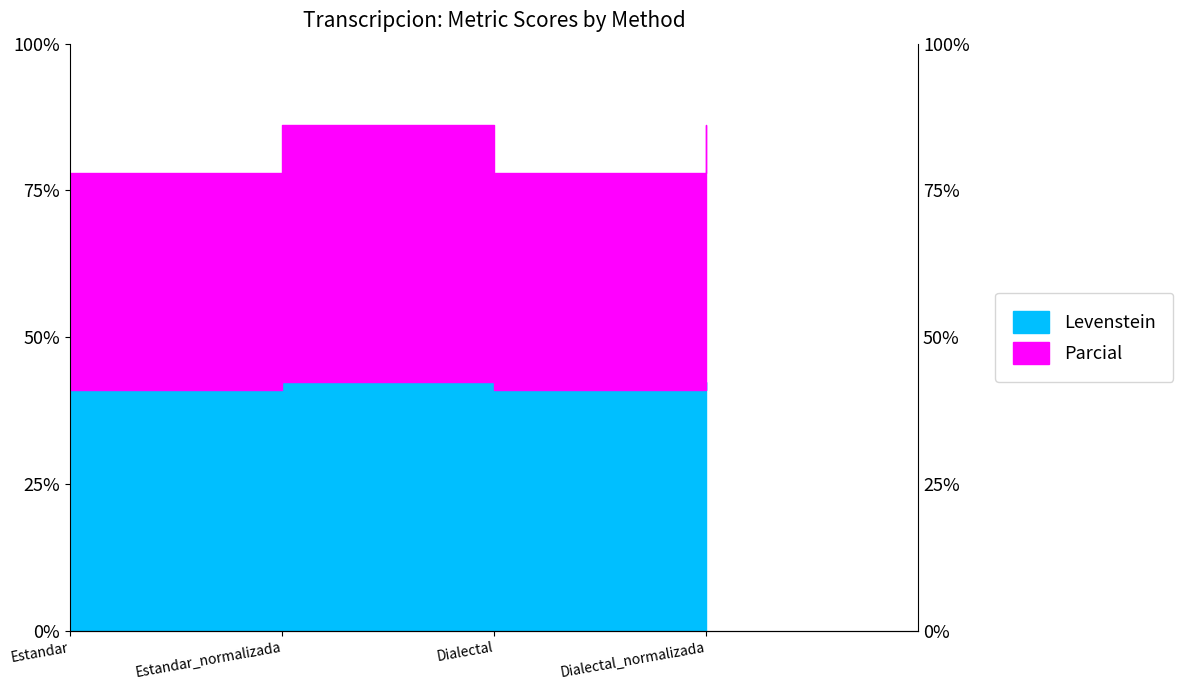

What is the approximate value of Levenstein at Estandar?

41.0